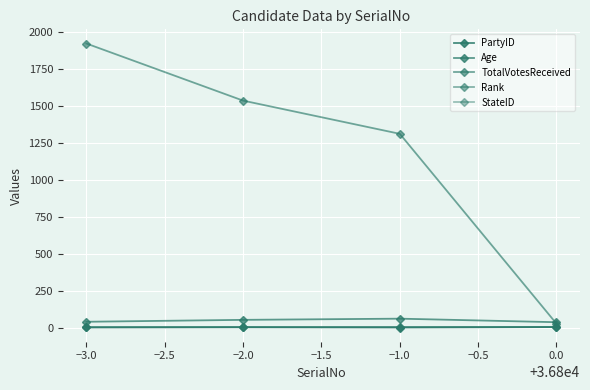

What is the value of the StateID point at the 4th from the left?

6